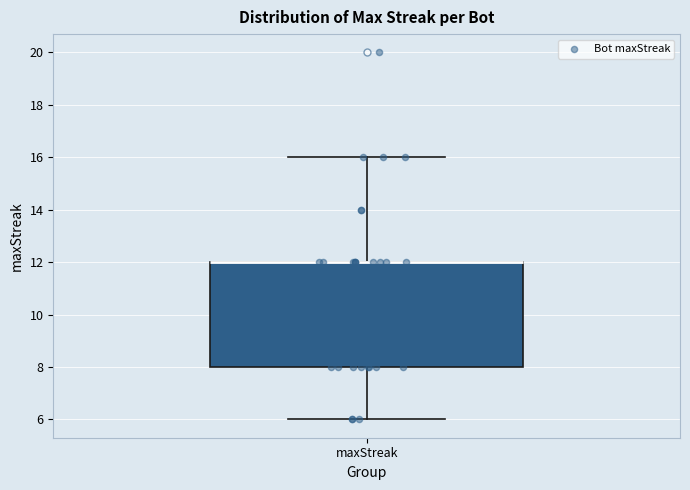

Read this box plot against the y-axis: the position of the median line, the range covered by the box, and the ends of both whiskers. The values are not printed on the chart, so give them approximately, as read against the axis.

median 12 (drawn on the box's upper edge), box 8 to 12, whiskers 6 to 16